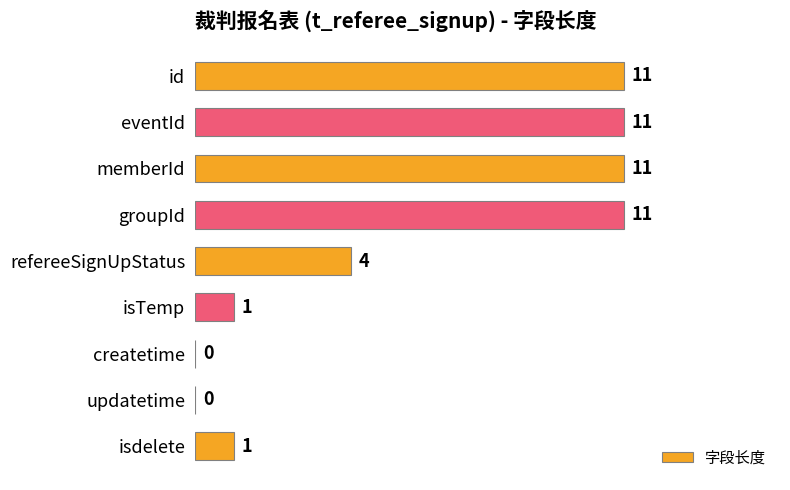

Where is the data nearest to the value 5?

refereeSignUpStatus